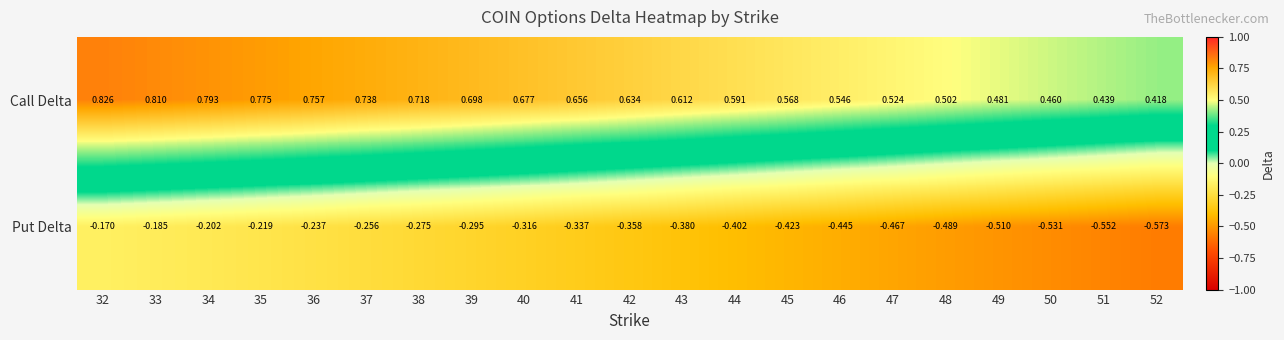

Which series changed the most between 39 and 52?

Call Delta